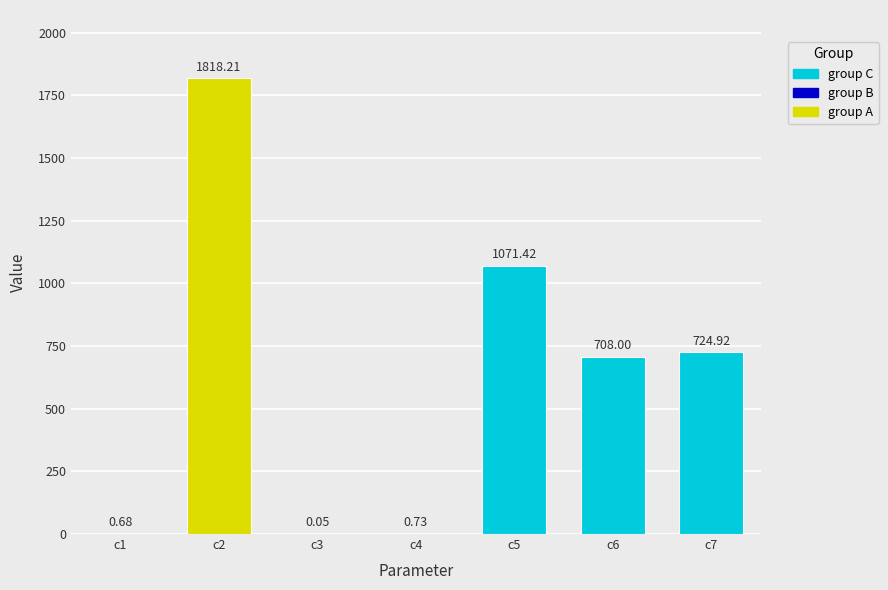

What is the sum of the values at c5 and c2?

2889.6